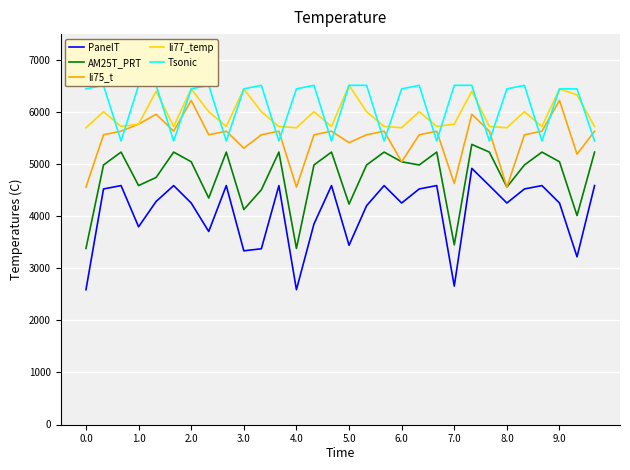

Which series has the largest range (max minus min)?

PanelT